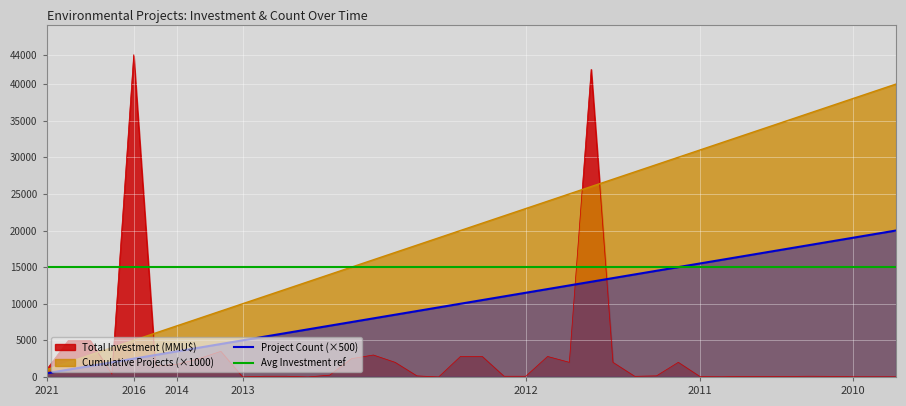

What is the maximum value for Total Investment (MMU$)?

44000